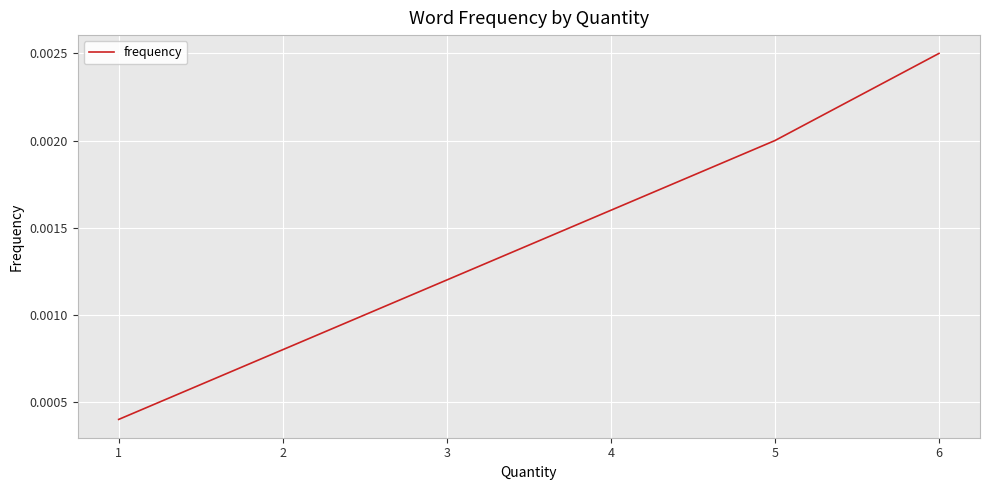

Rank the categories by value from lowest to highest.

1, 2, 3, 4, 5, 6